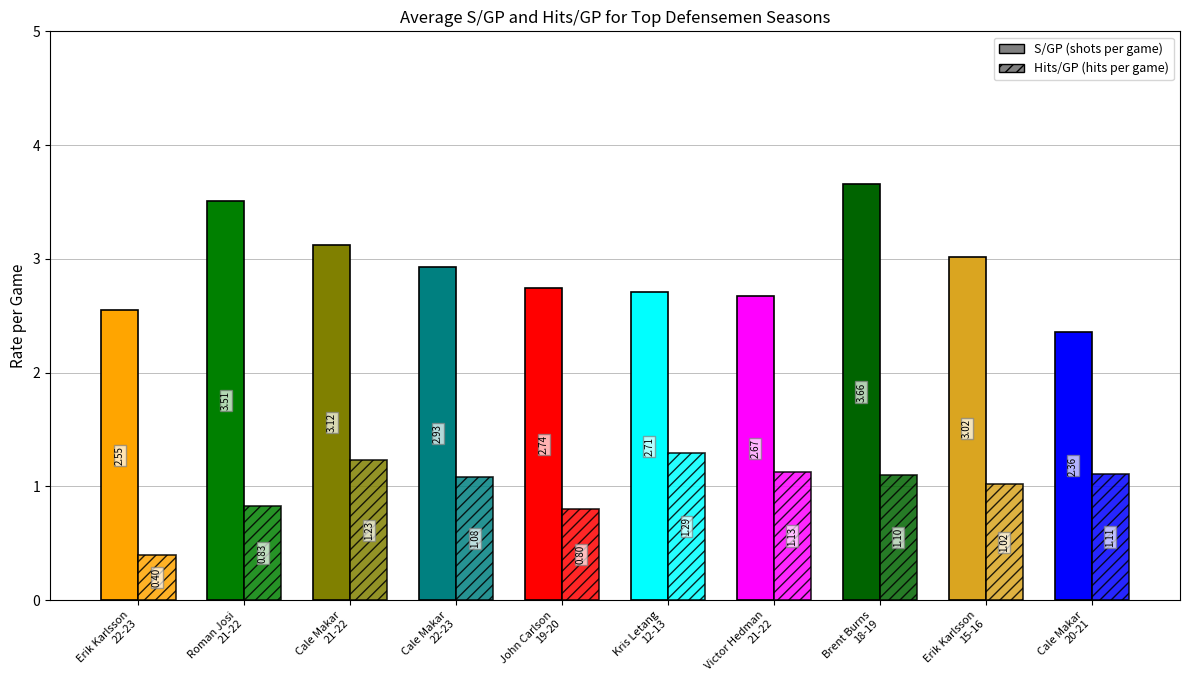

Where is Hits/GP nearest to the value 0?

Erik Karlsson
22-23